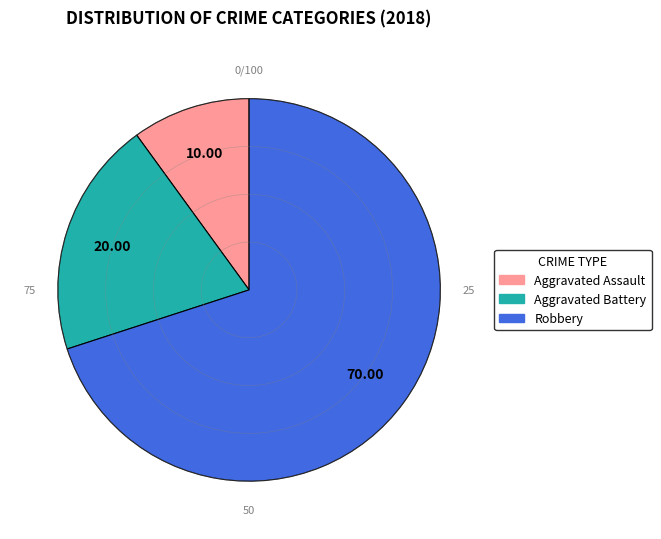

Rank the categories by value from lowest to highest.

Aggravated Assault, Aggravated Battery, Robbery